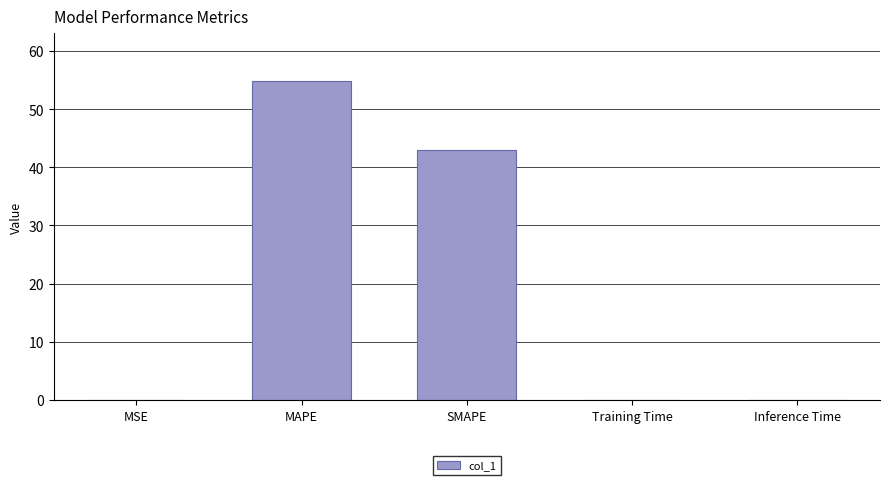

Which has a higher value, MAPE or MSE?

MAPE